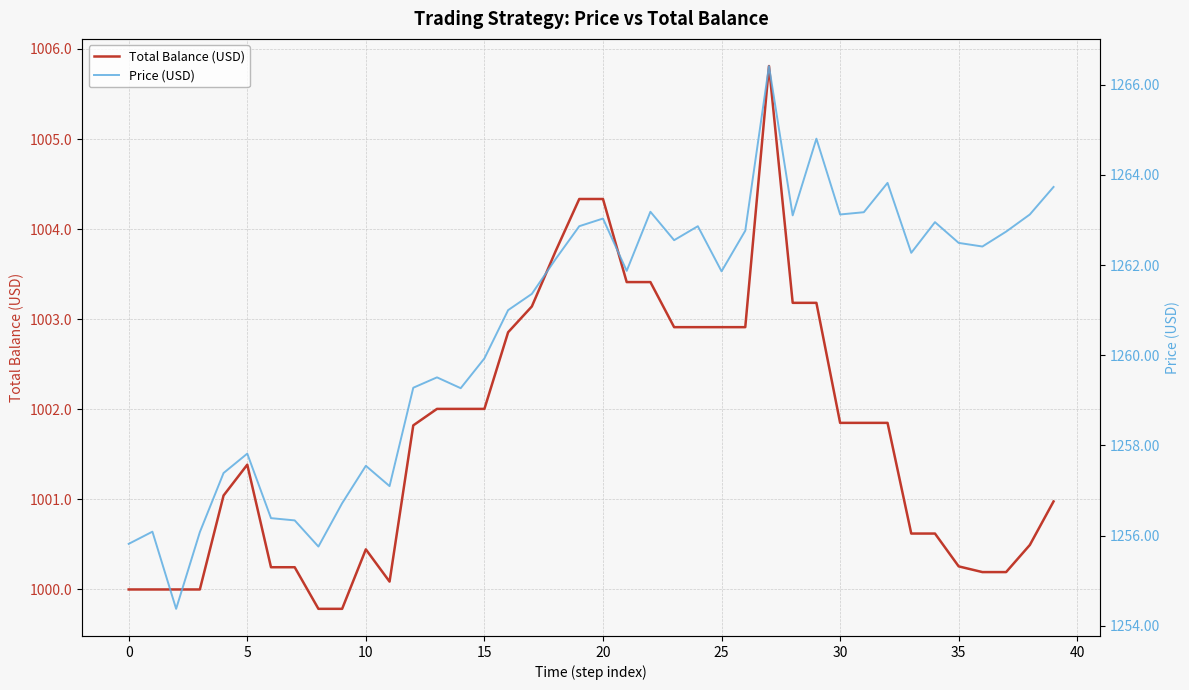

What is the label of the 15th point from the right?

25